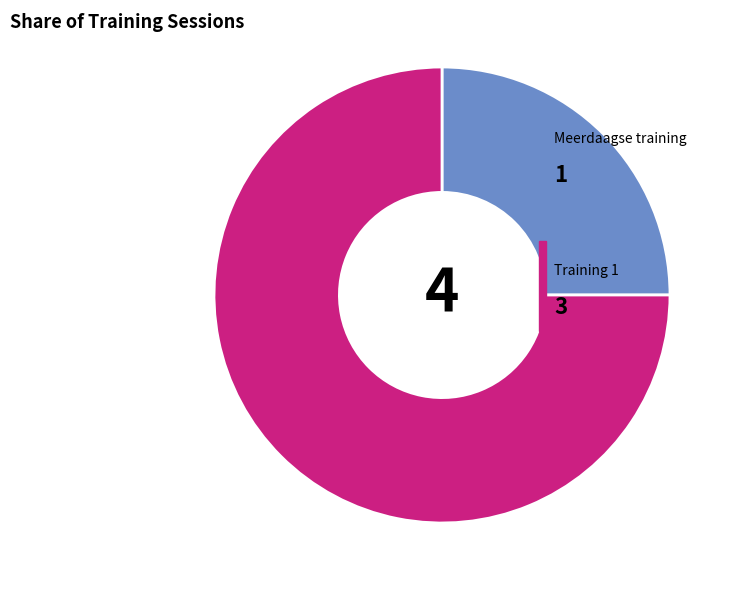

How many segments does this pie chart have?

2